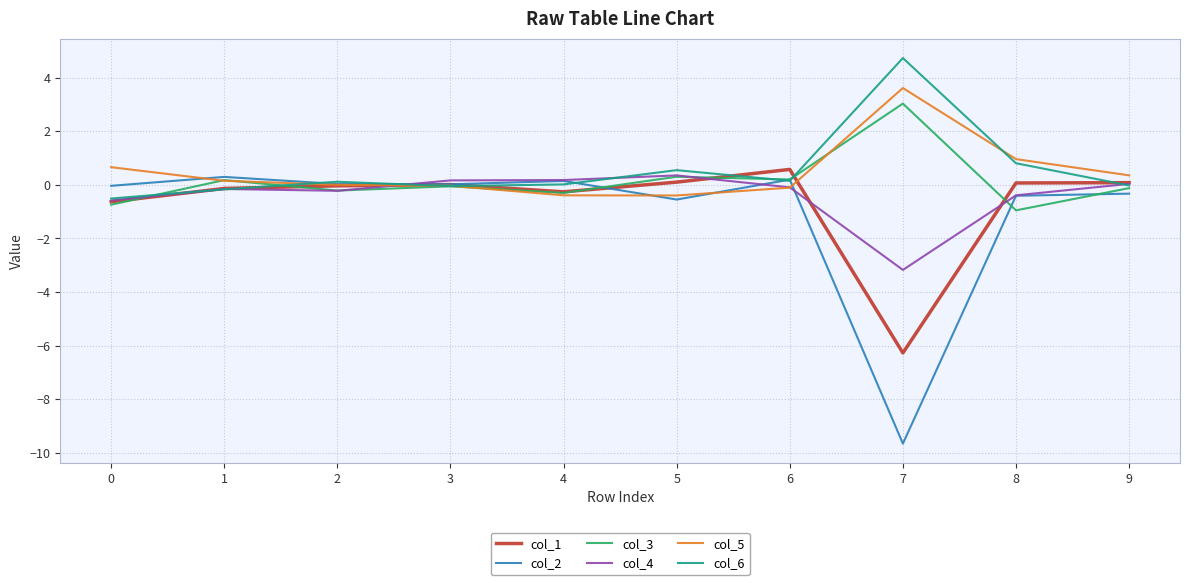

After their last crossing, which series has the higher values: col_2 or col_5?

col_5